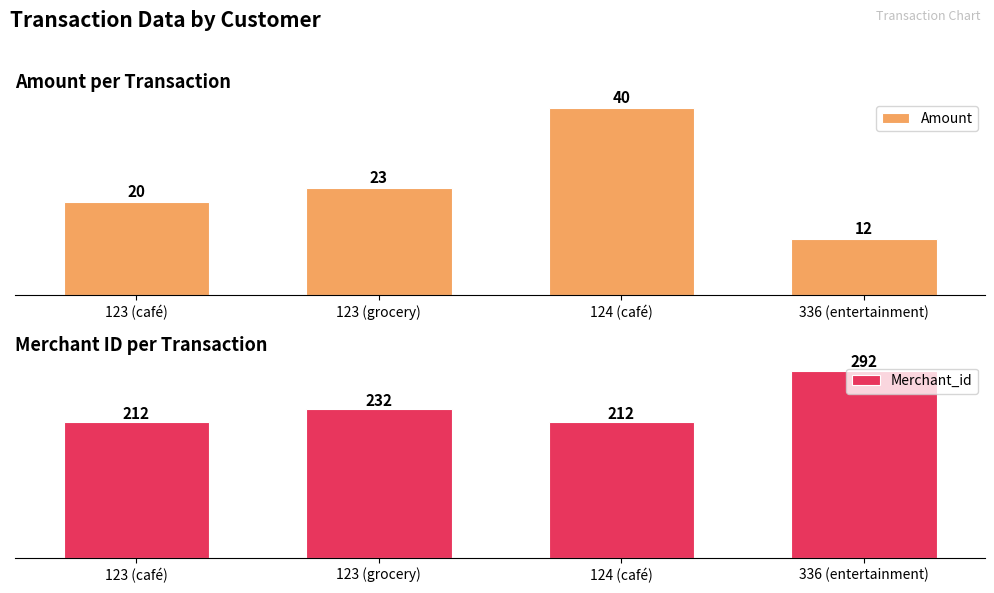

Which series has the widest spread of values?

Merchant_id